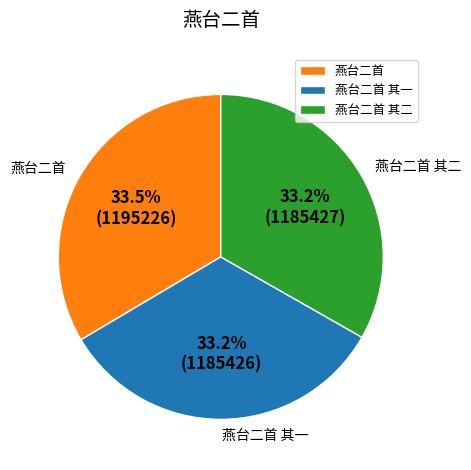

Is the sum of 燕台二首 and 燕台二首 其二 greater than half?

Yes